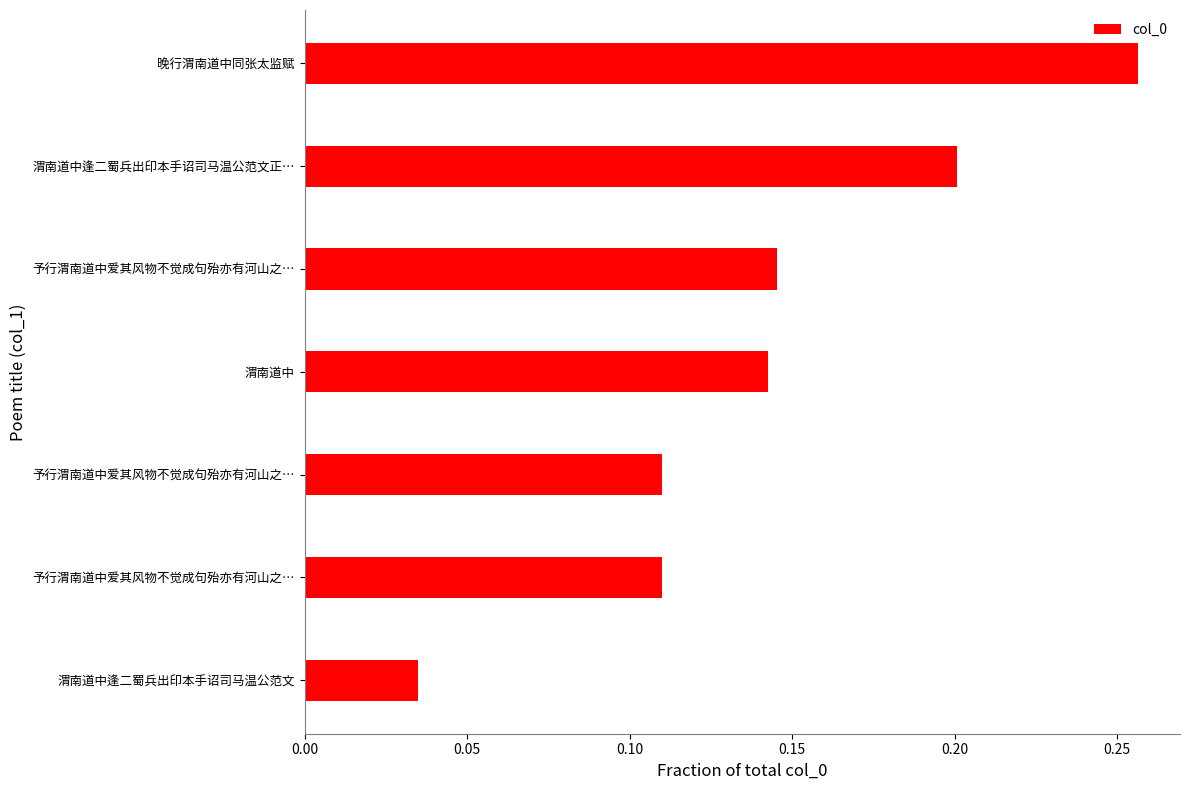

Does the chart contain any negative values?

No